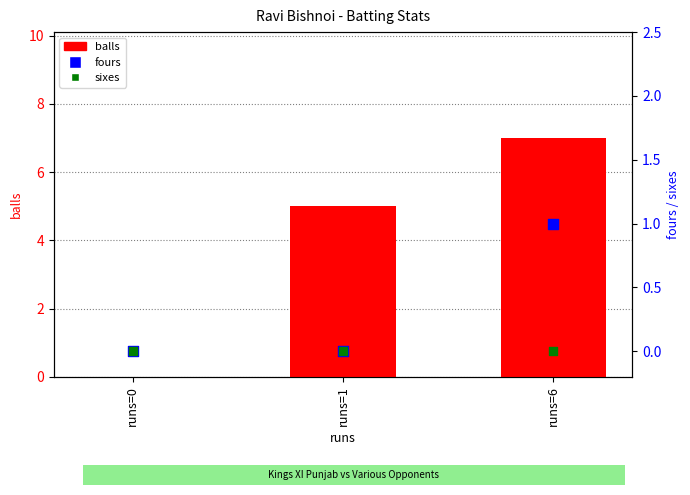

Which series has the largest Y range (max minus min)?

balls